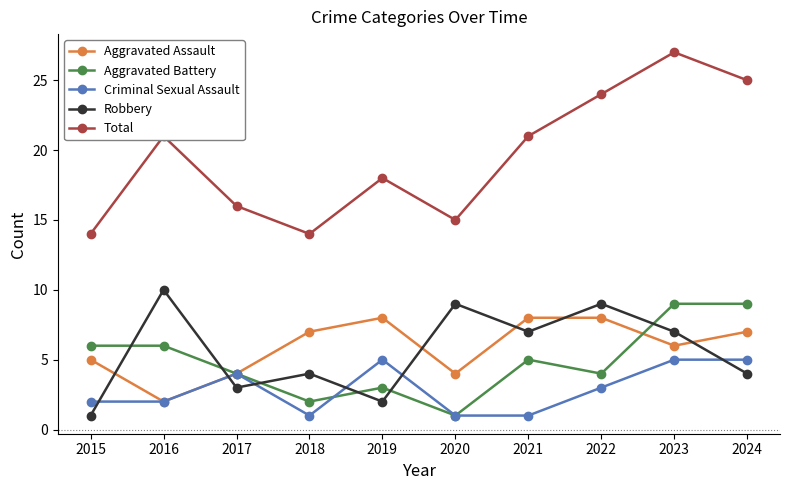

How many data points in Robbery are less than 7?

5